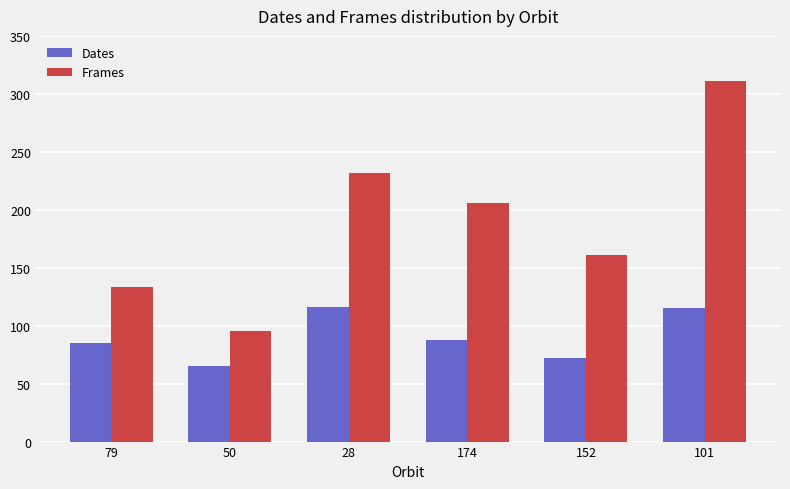

What position from the right is 152?

2